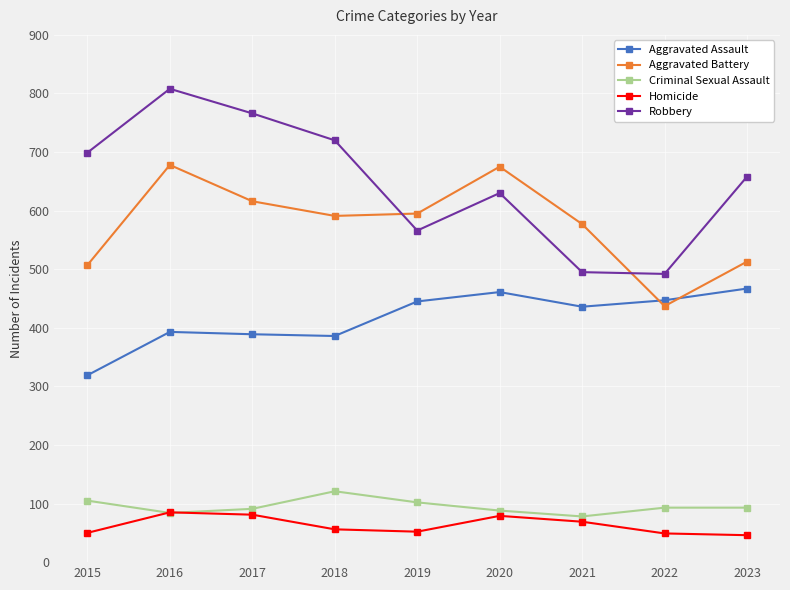

How many lines are shown in the chart?

5